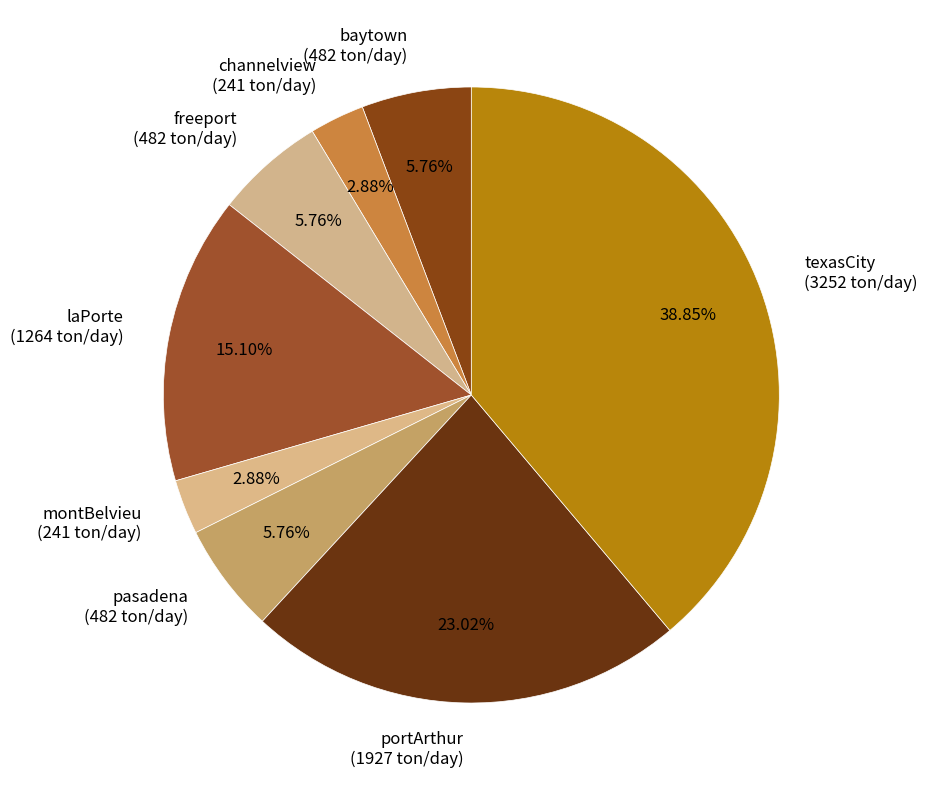

To the nearest percent, what is the average slice percentage?

12%